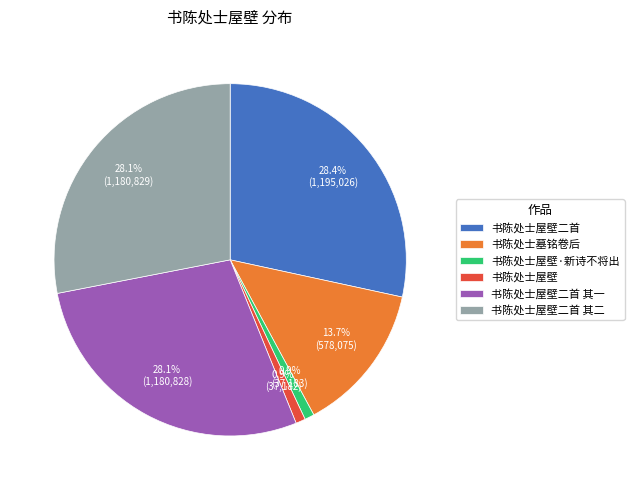

To the nearest percent, what percentage of the pie is 书陈处士屋壁·新诗不将出?

1%